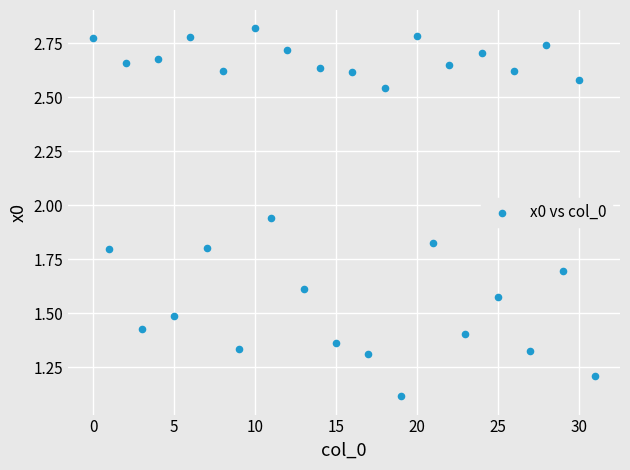

What is the range of Y values (max minus min)?

1.7